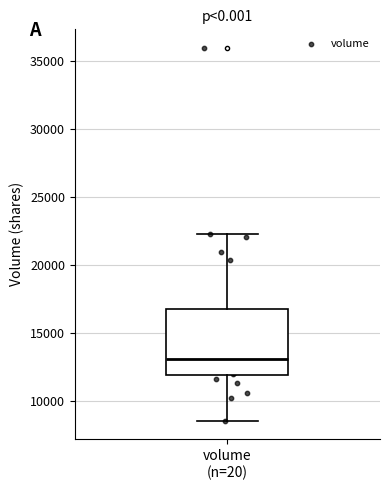

Transcribe this box plot: give where the median line is, the range the box spans, and where the two whiskers end, as read against the y-axis. The values are not printed on the chart, so give them approximately, as read against the axis.

median 13000, box 12000 to 17000, whiskers 8500 to 22500